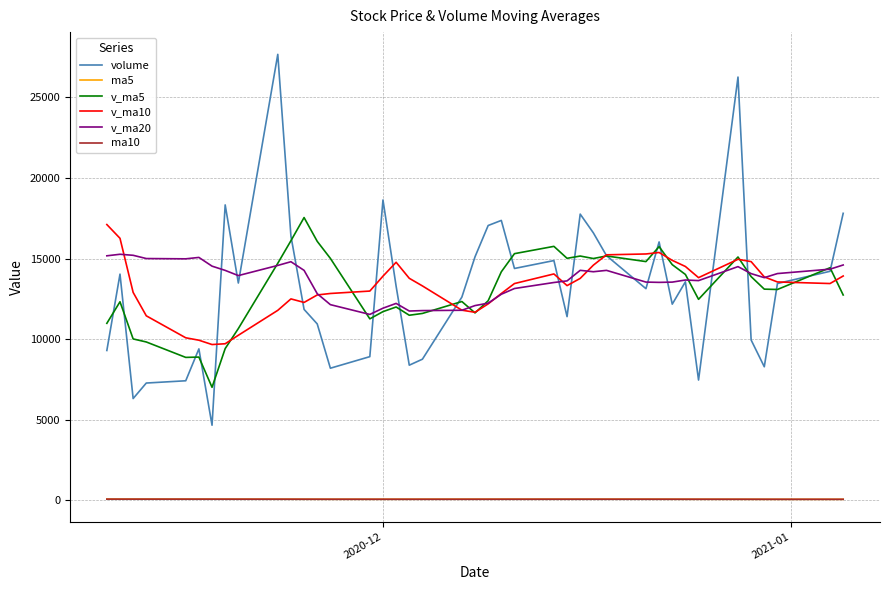

How many data points does each series have?

40